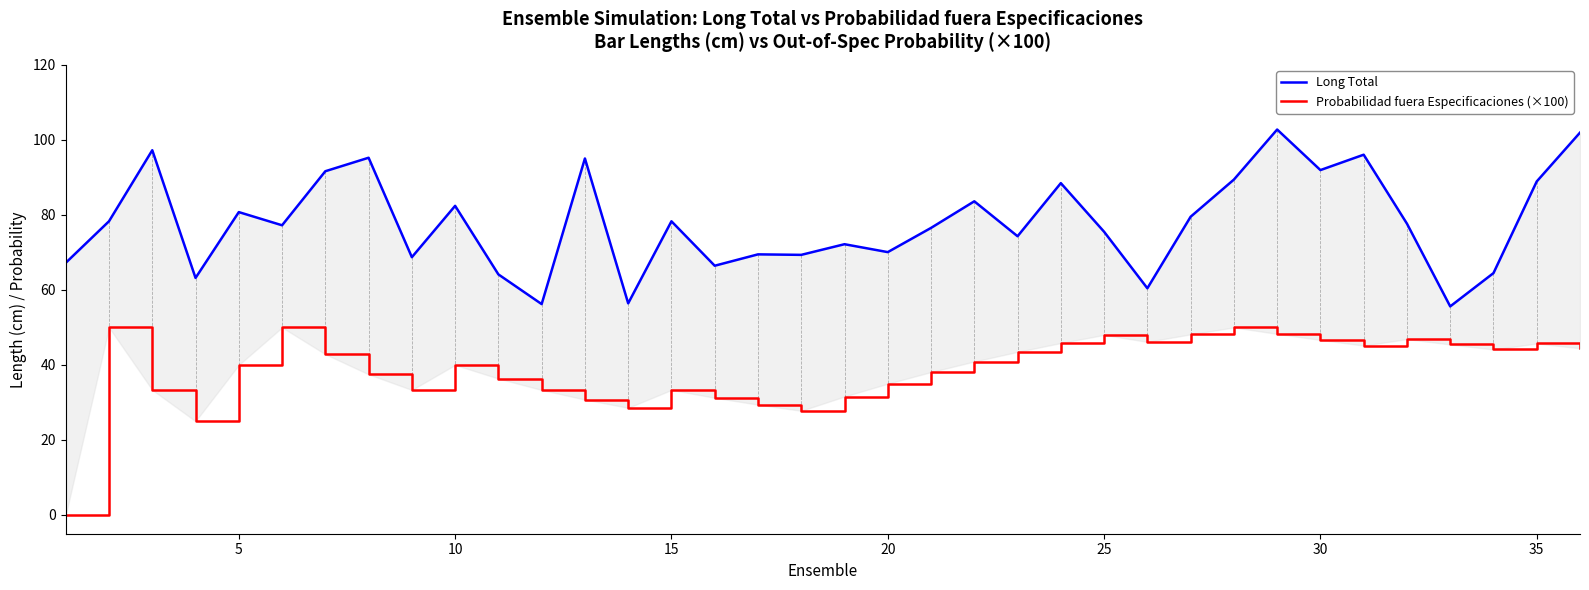

Between 10 and 14, which is larger?

10